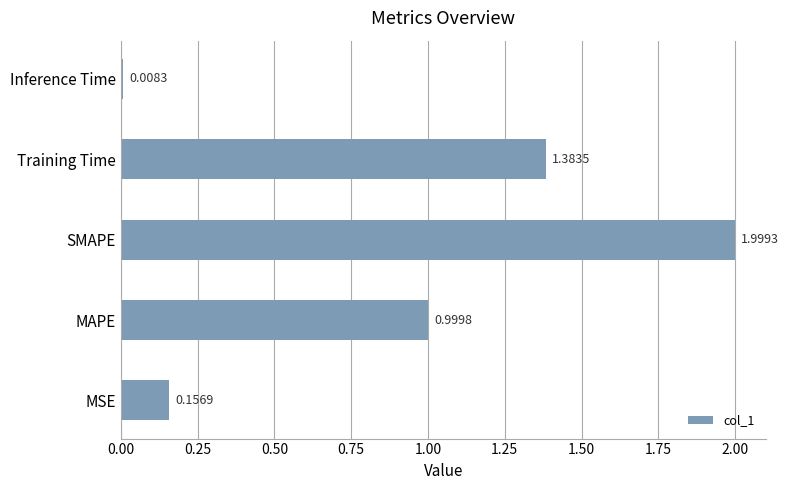

List the labels in order of value, largest first.

SMAPE, Training Time, MAPE, MSE, Inference Time